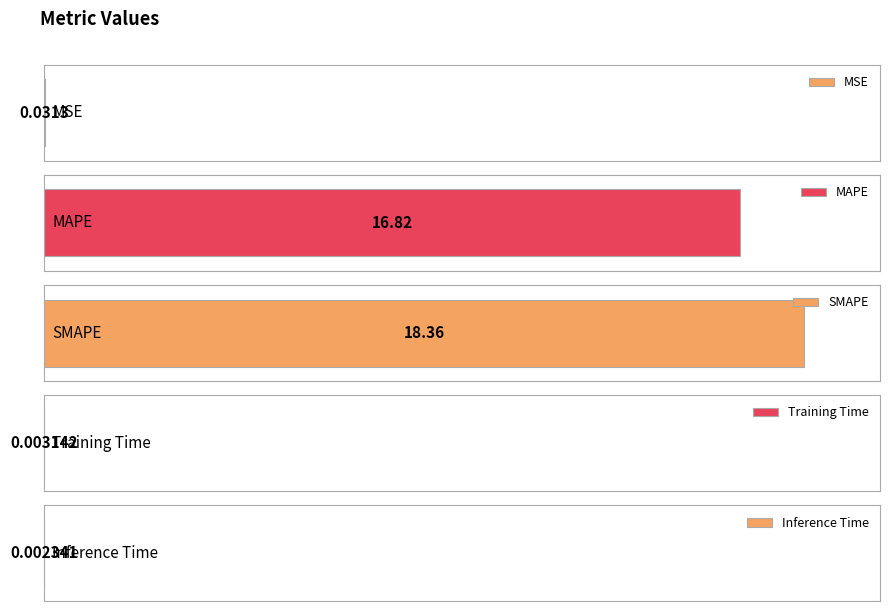

Rank the categories by value from lowest to highest.

Inference Time, Training Time, MSE, MAPE, SMAPE